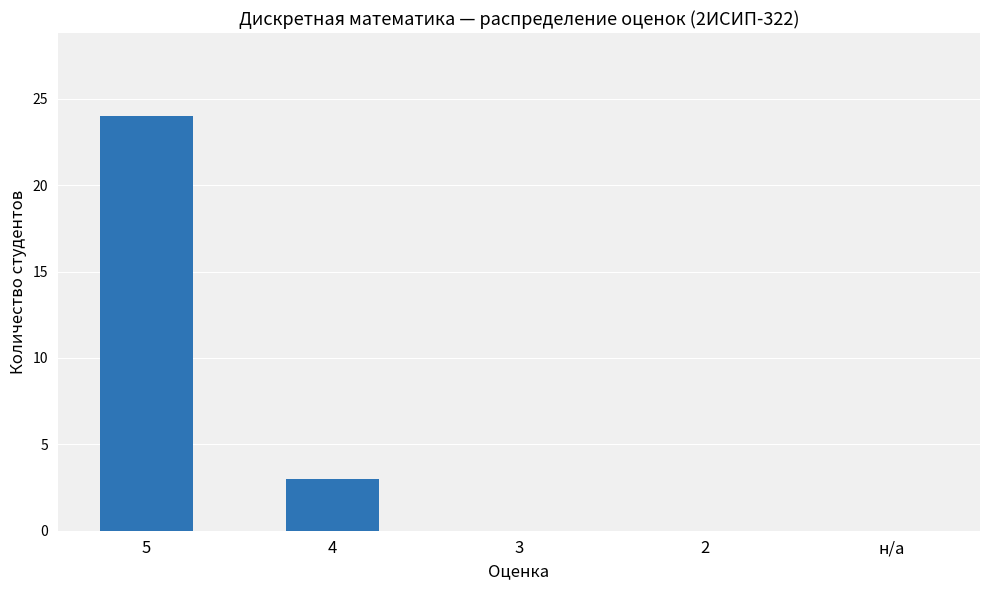

What is the difference between the values at 5 and 3?

24